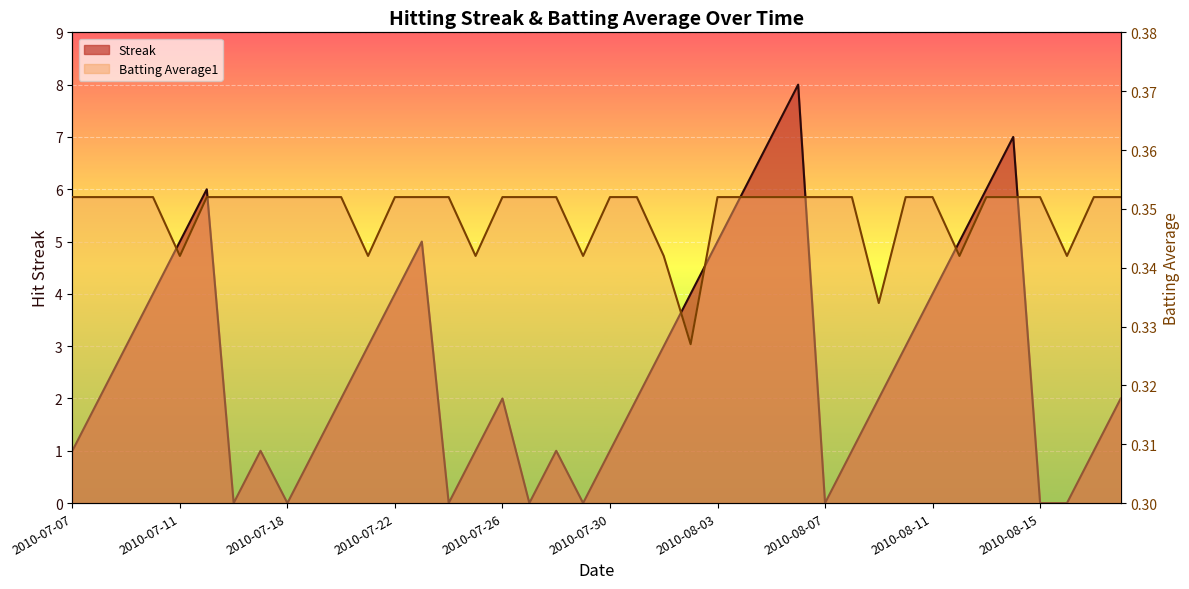

The value of Batting Average1 at 2010-07-30 is 0.4. True or false?

True